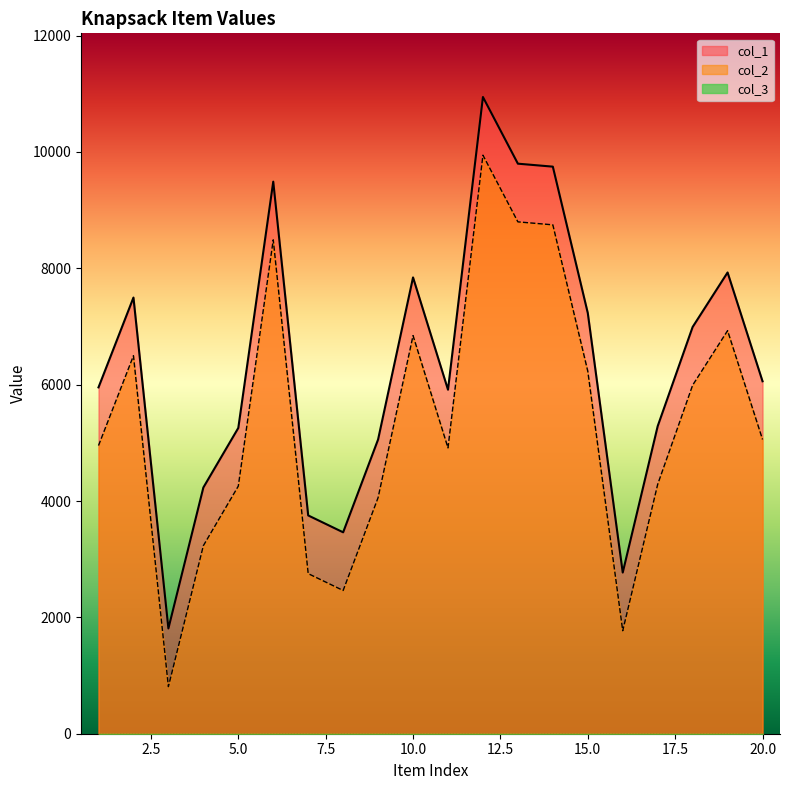

Which series has the largest range (max minus min)?

col_1